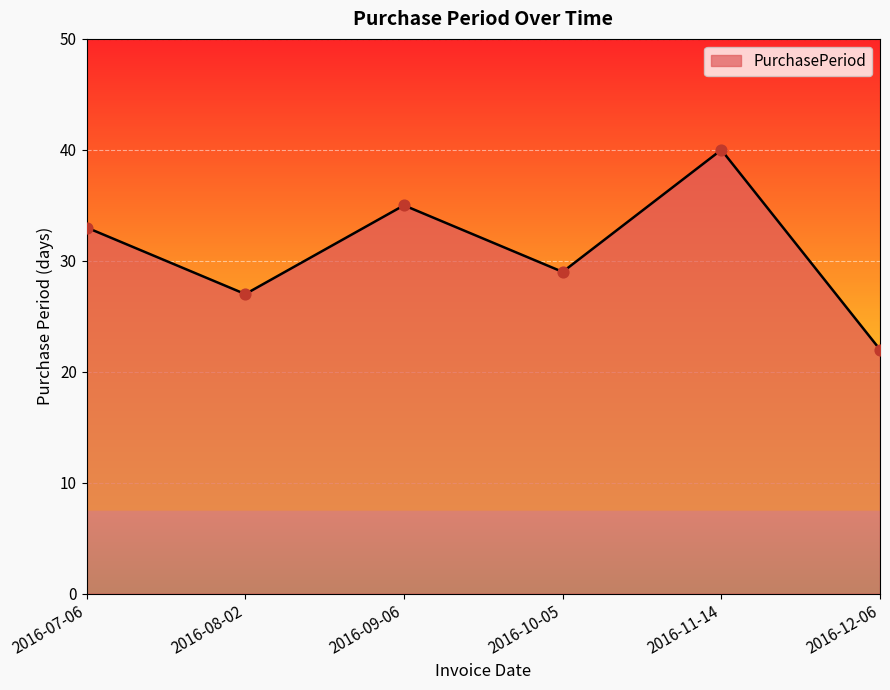

What is the ratio of the value at 2016-11-14 to the value at 2016-09-06?

1.1